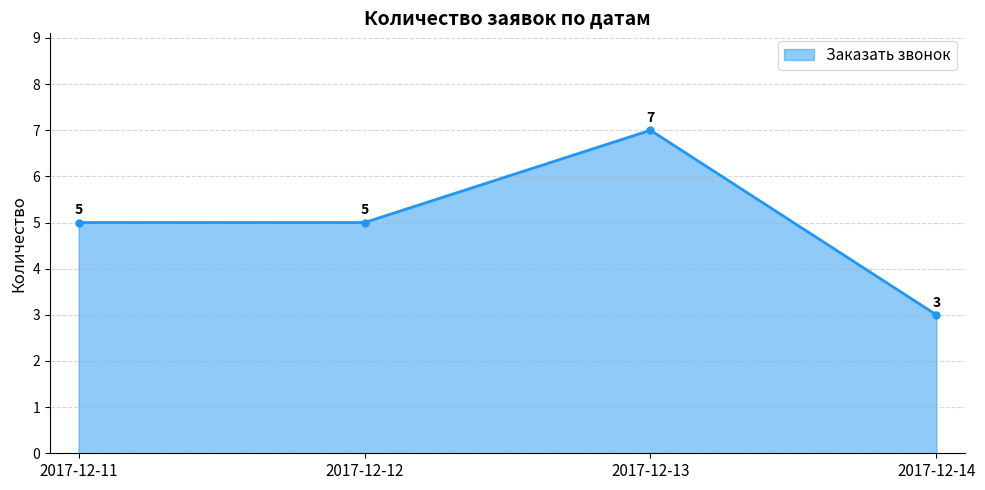

What is the minimum value shown in the chart?

3